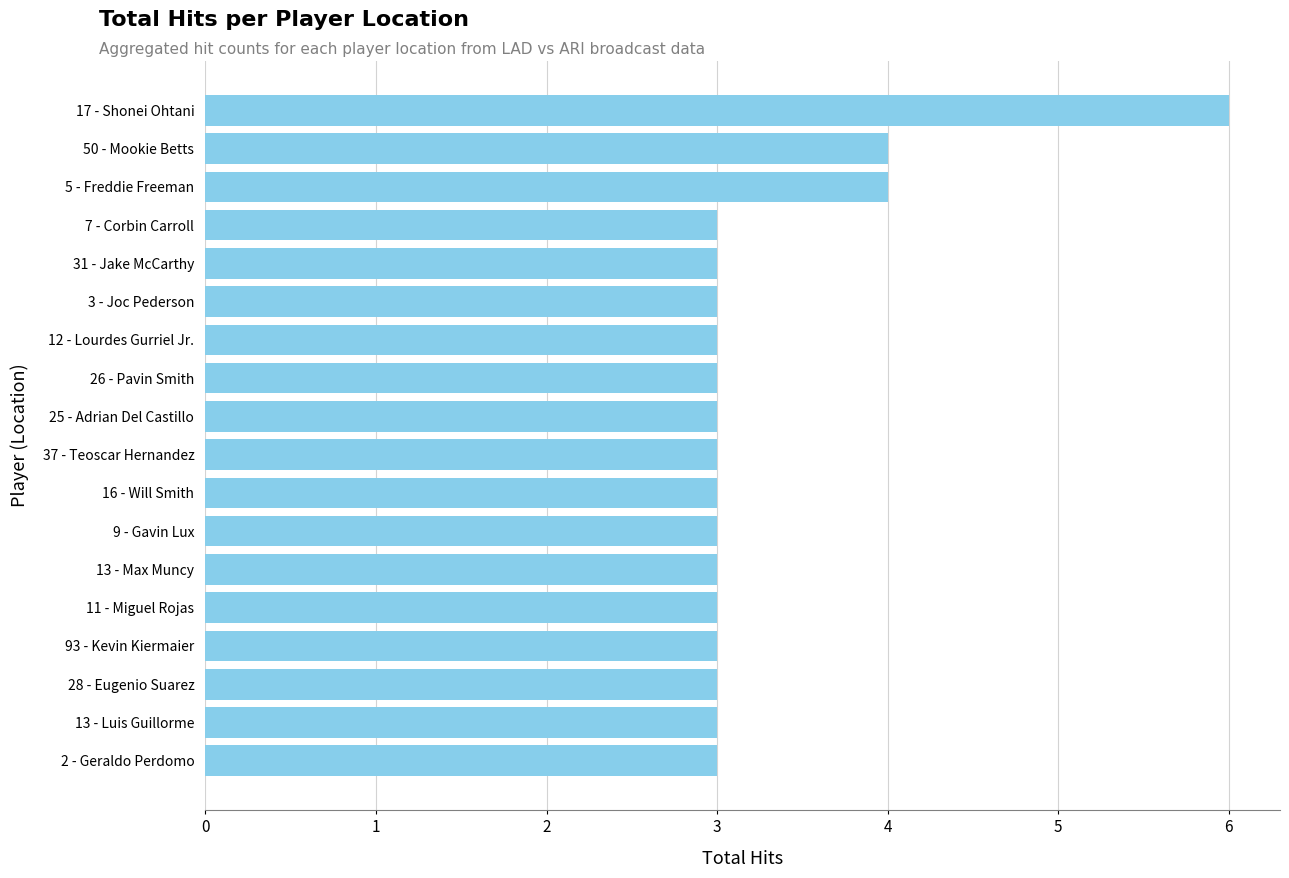

The chart shows a value of 6 at 5 - Freddie Freeman. True or false?

False